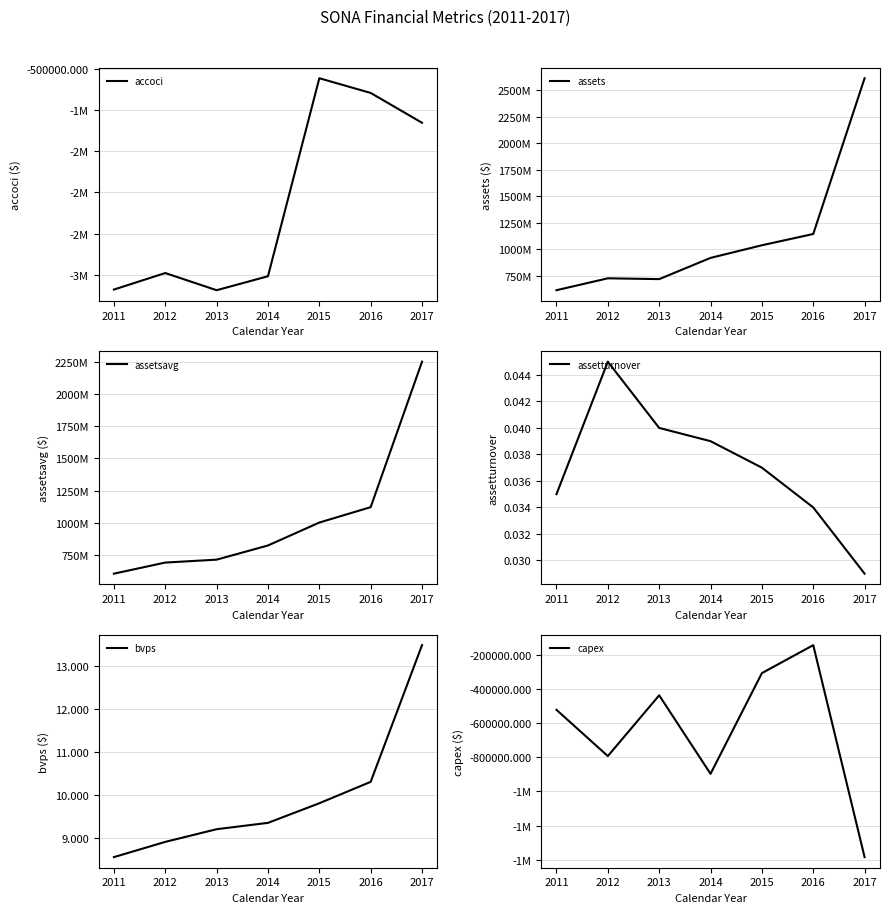

Rank the series by their maximum value, from lowest to highest.

accoci, capex, assetturnover, bvps, assetsavg, assets